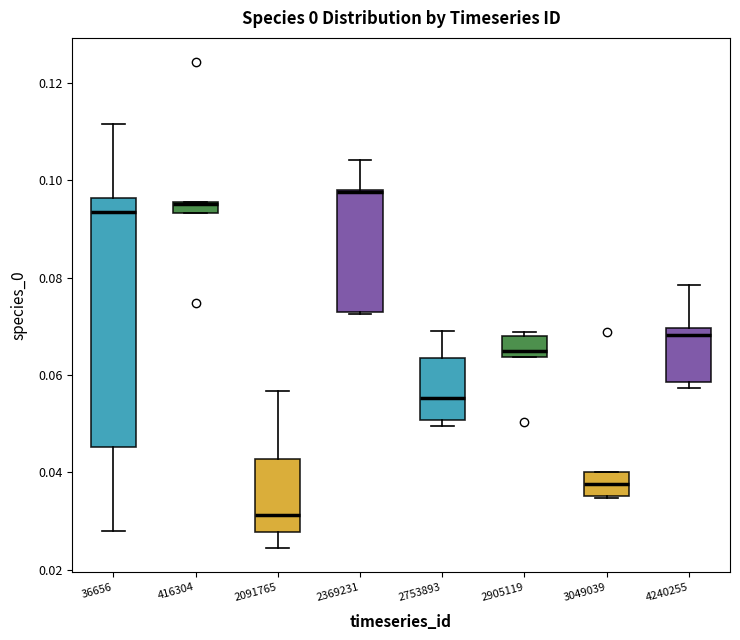

Where does the upper whisker of the box at x = 4240255 end on the y-axis? The values are not printed on the chart, so give them approximately, as read against the axis.

0.078